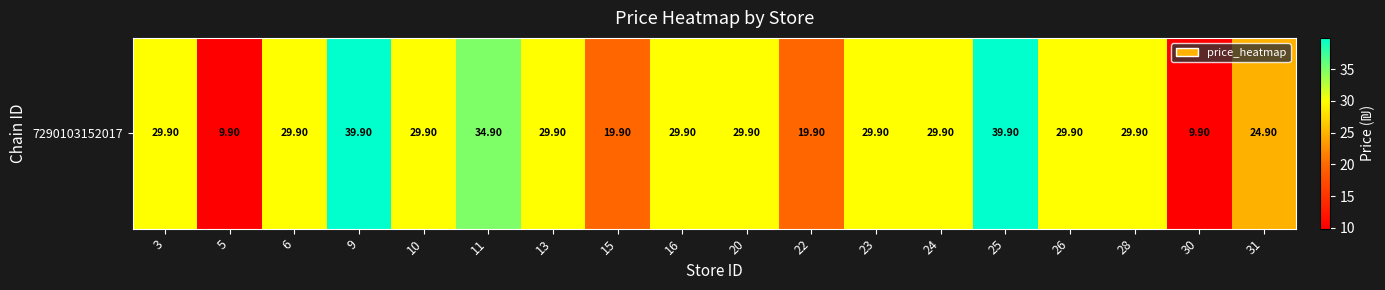

True or false: the data shows 49.9 at 6.

False